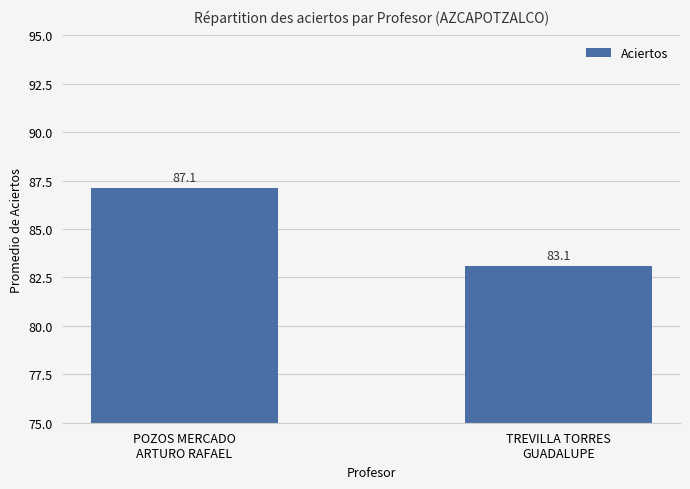

How many distinct data groups are displayed?

1